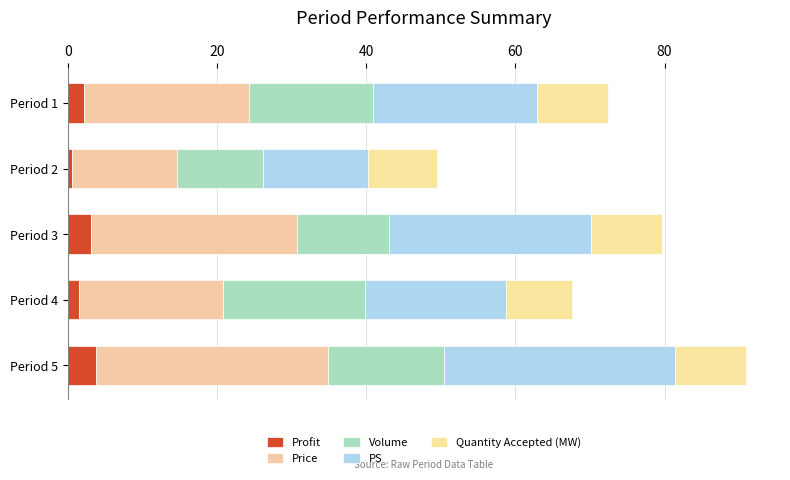

Which series has the largest range (max minus min)?

PS